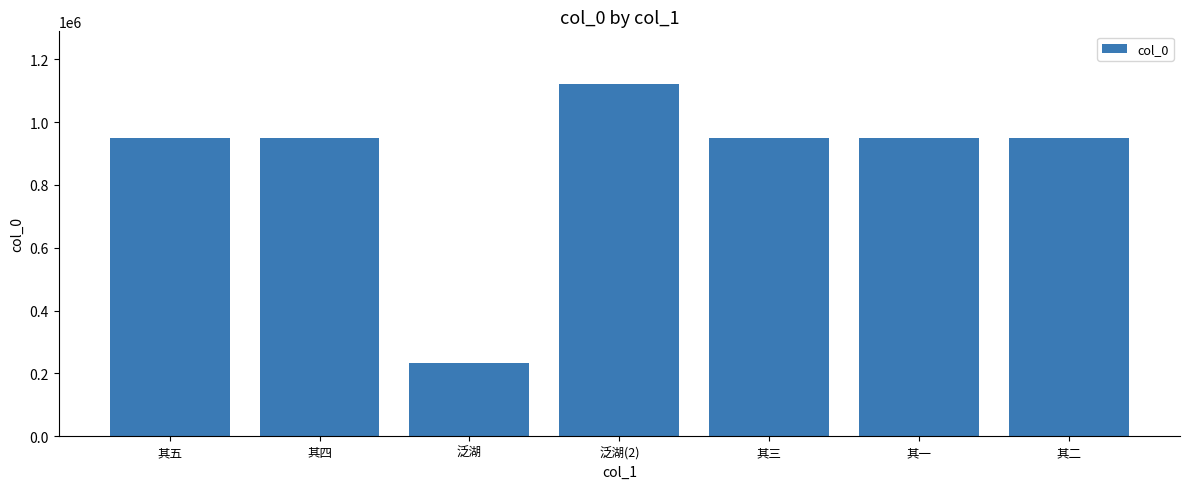

True or false: the data shows 949050 at 其一.

True